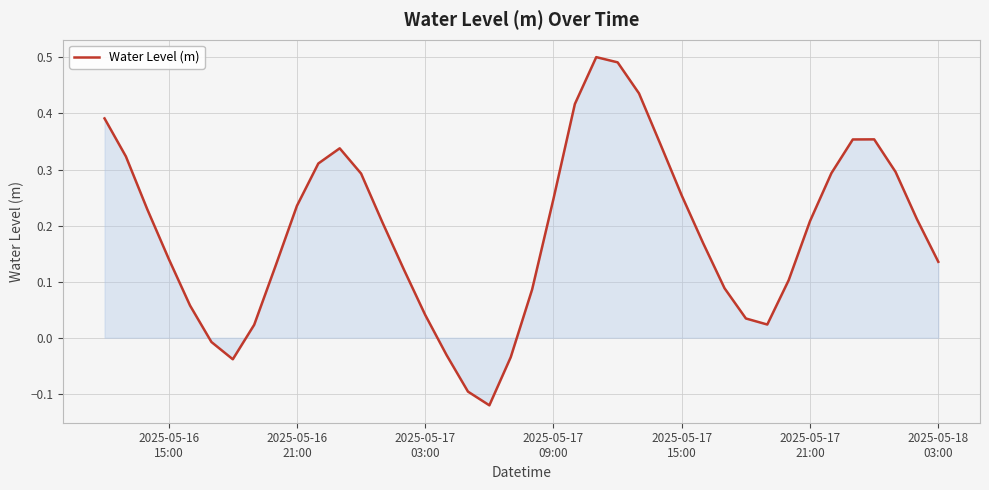

How many values are above zero?

34